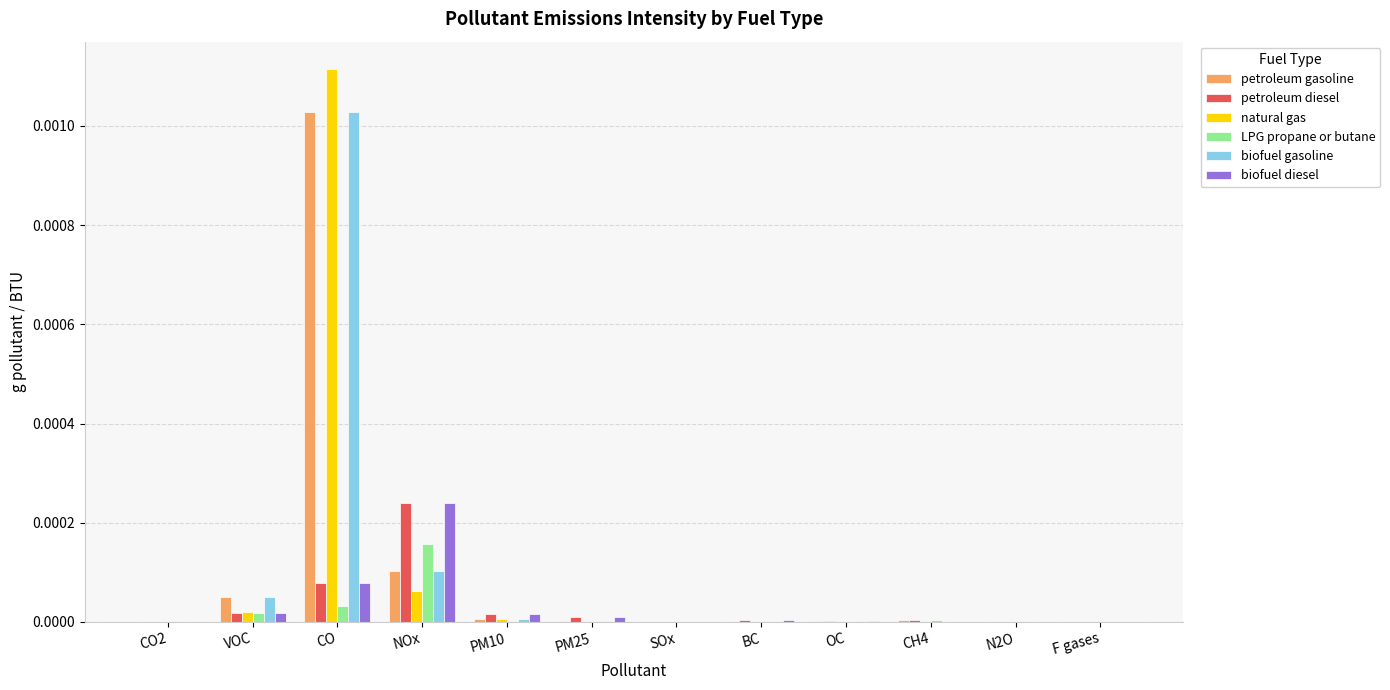

Is it true that petroleum gasoline equals 0.0 at N2O?

True